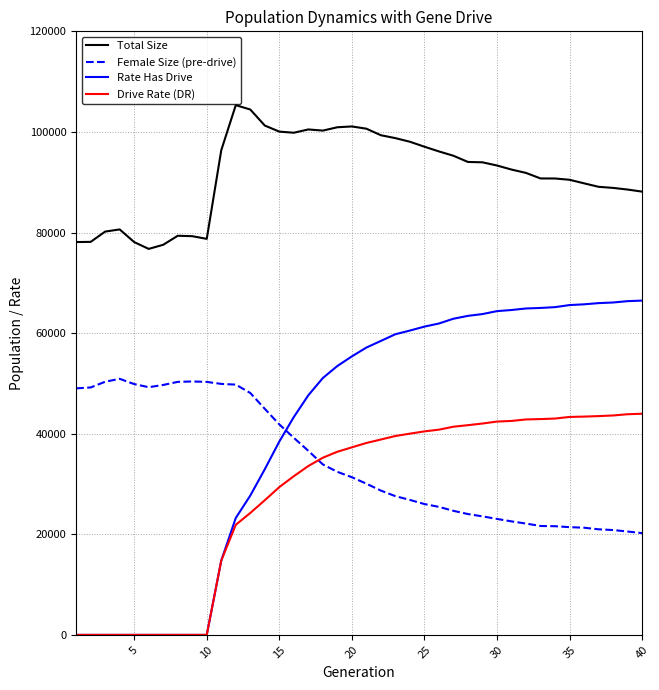

Which series has the largest total across all categories?

Total Size